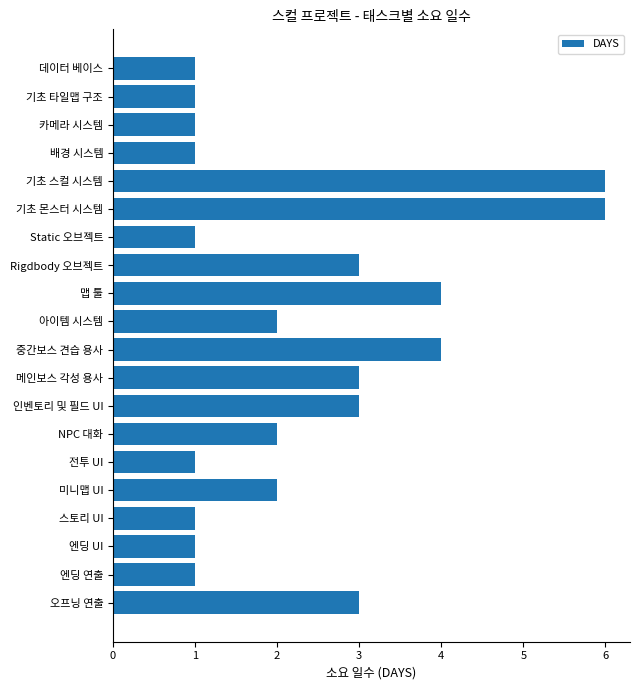

True or false: the data shows 3 at Rigdbody 오브젝트.

True